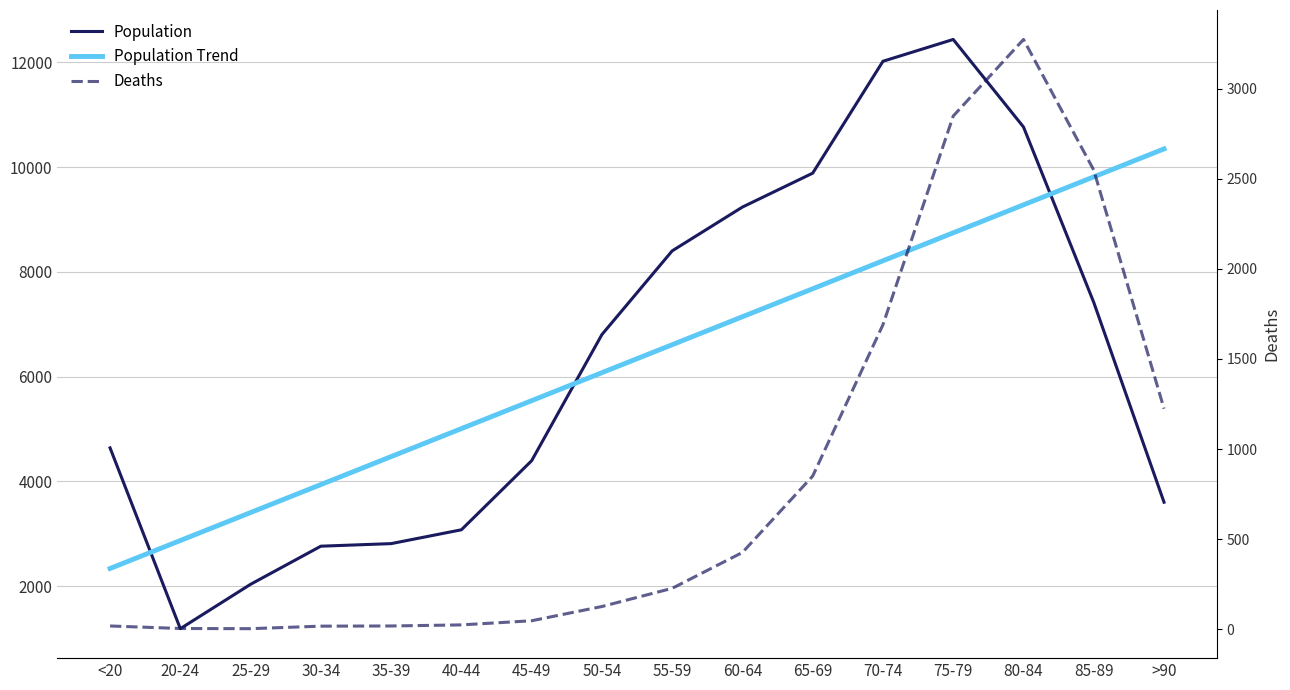

At which label does Deaths first exceed 227?

60-64